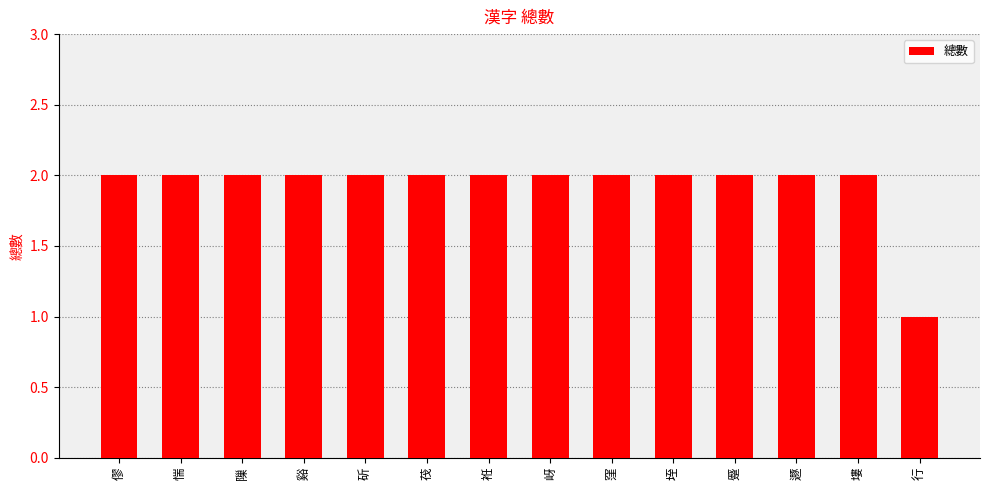

What is the value of the 6th bar from the left?

2